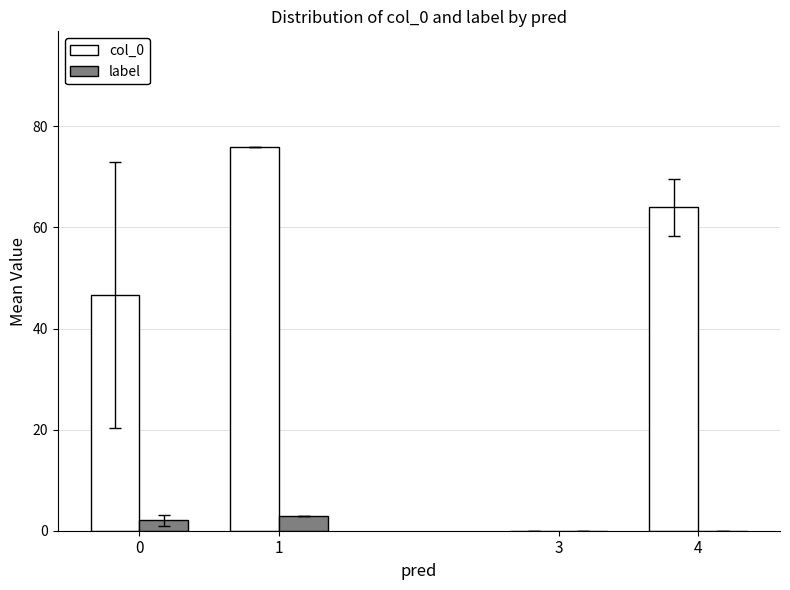

Does the chart contain stacked bars?

No